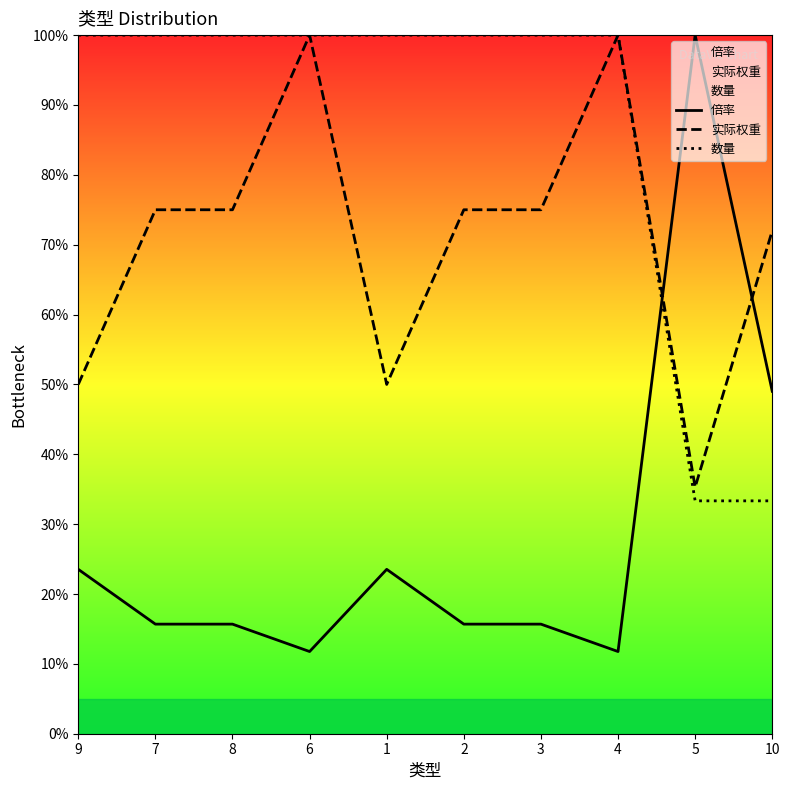

What position from the left is 4?

8